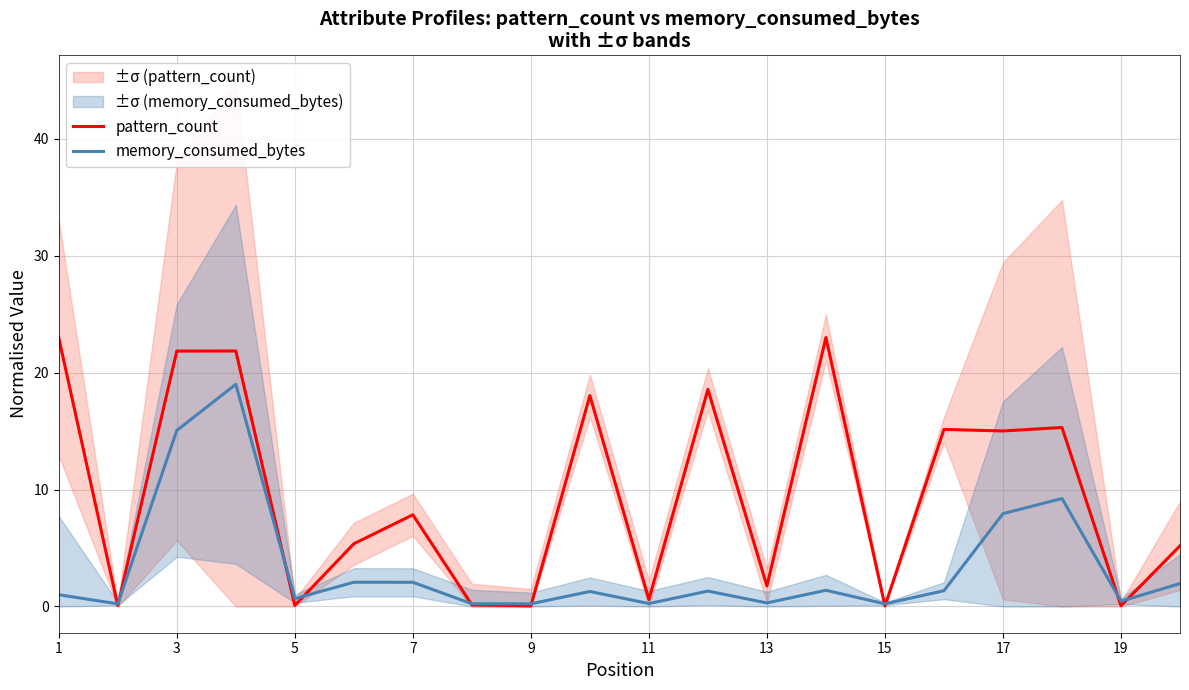

What is the highest value of the memory_consumed_bytes series?

19.0